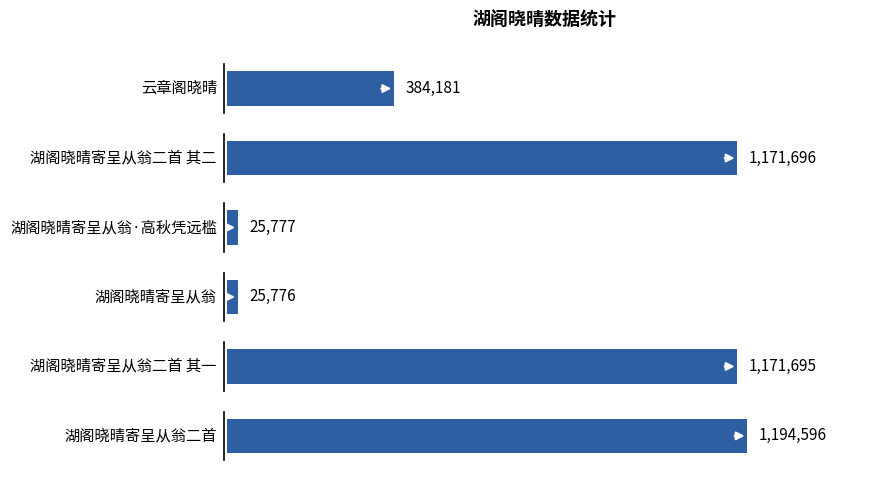

What is the difference between the maximum and minimum values?

1168820